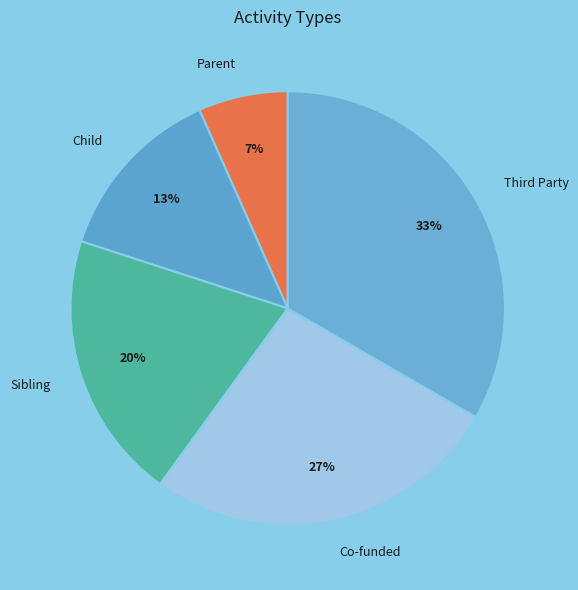

Which category has the smallest portion of the pie?

Parent